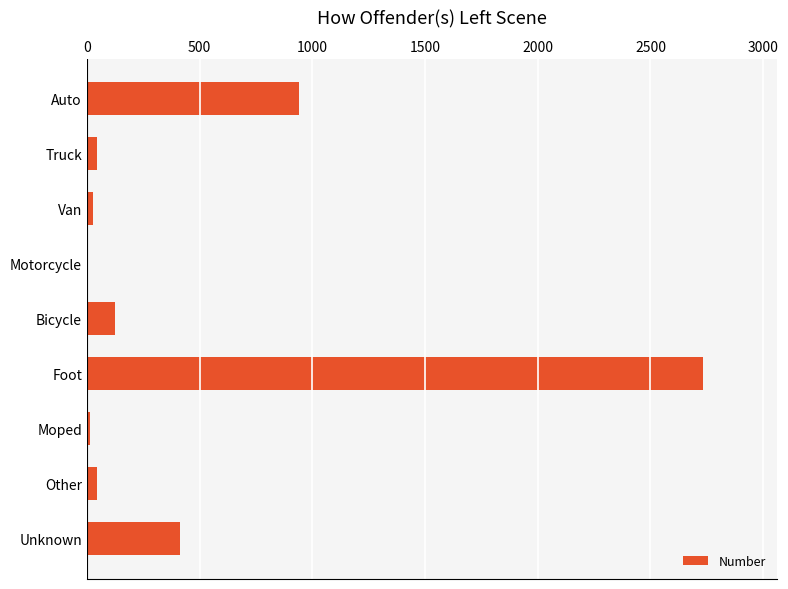

What is the sum of all values?

4340